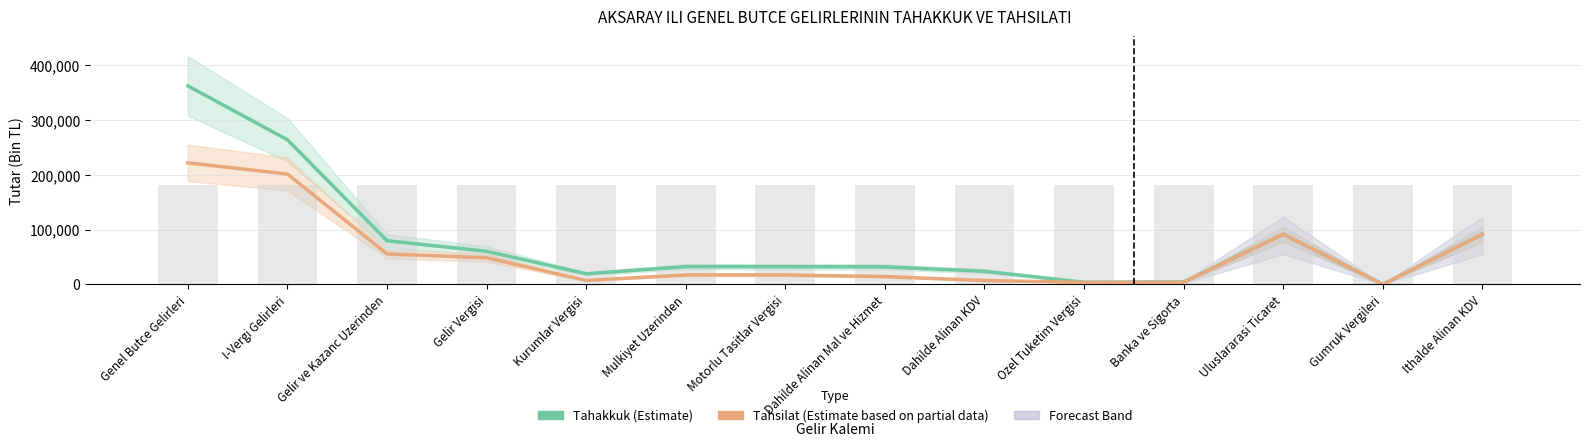

The Tahakkuk (Estimate) series shows 263881 at I-Vergi Gelirleri. True or false?

True